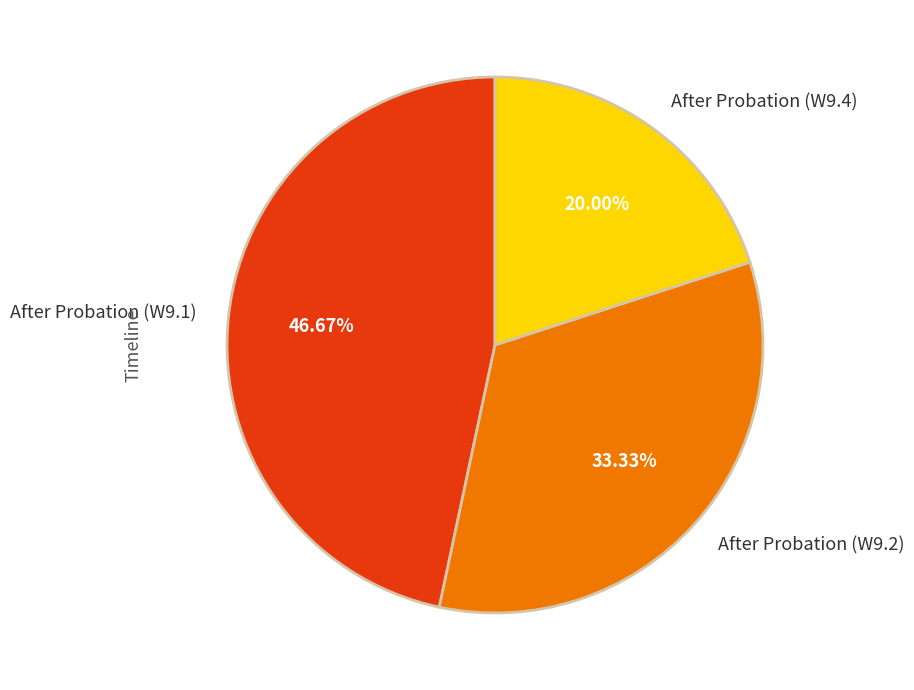

To the nearest percent, what percentage of the pie is After Probation (W9.2)?

33%